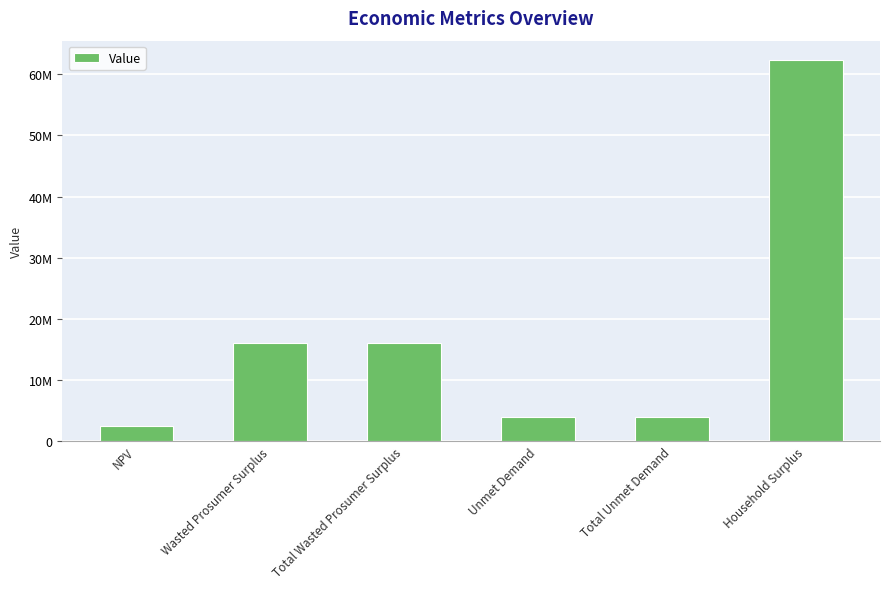

Does the chart contain any negative values?

No